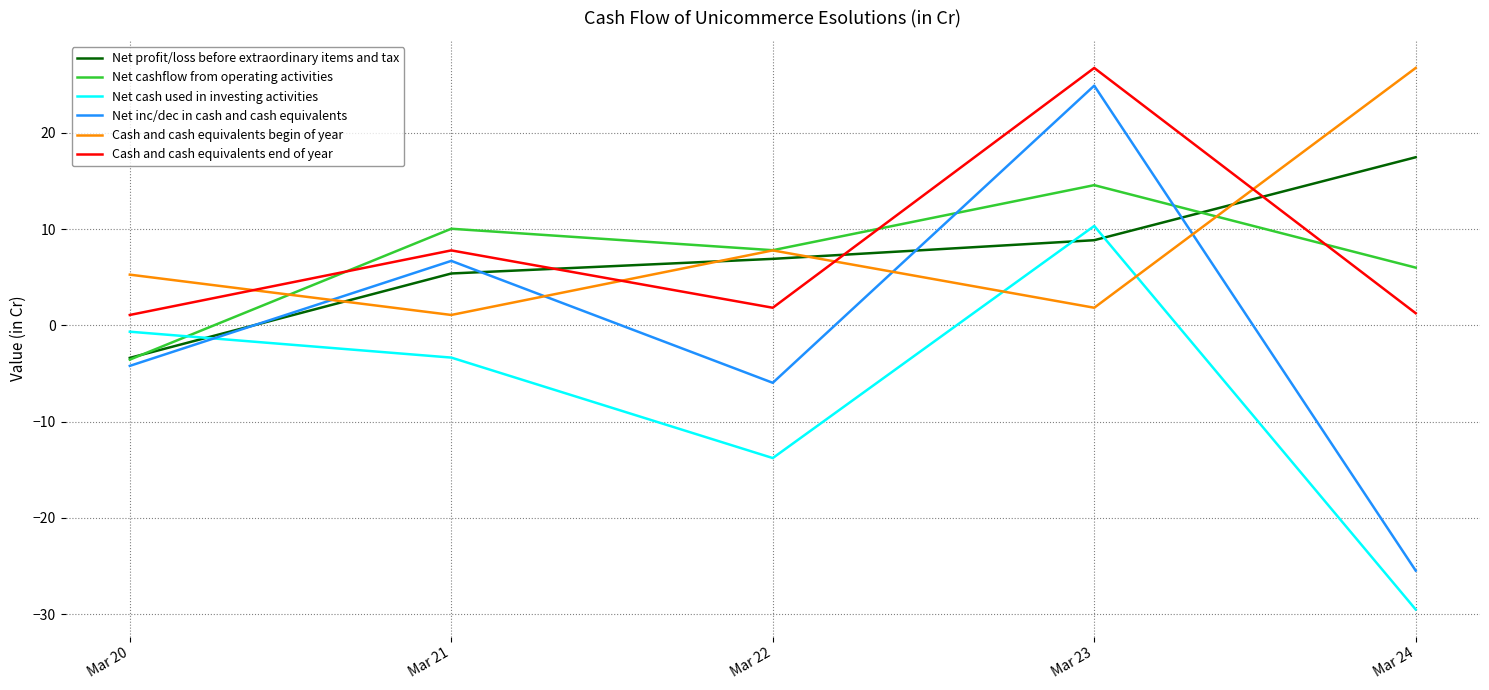

How many times do Net profit/loss before extraordinary items and tax and Cash and cash equivalents begin of year cross each other?

4